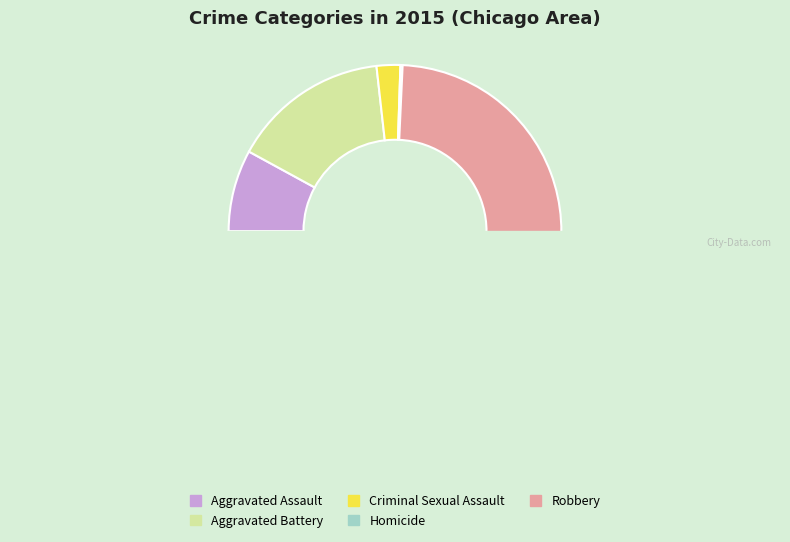

How many slices are in this pie chart?

5